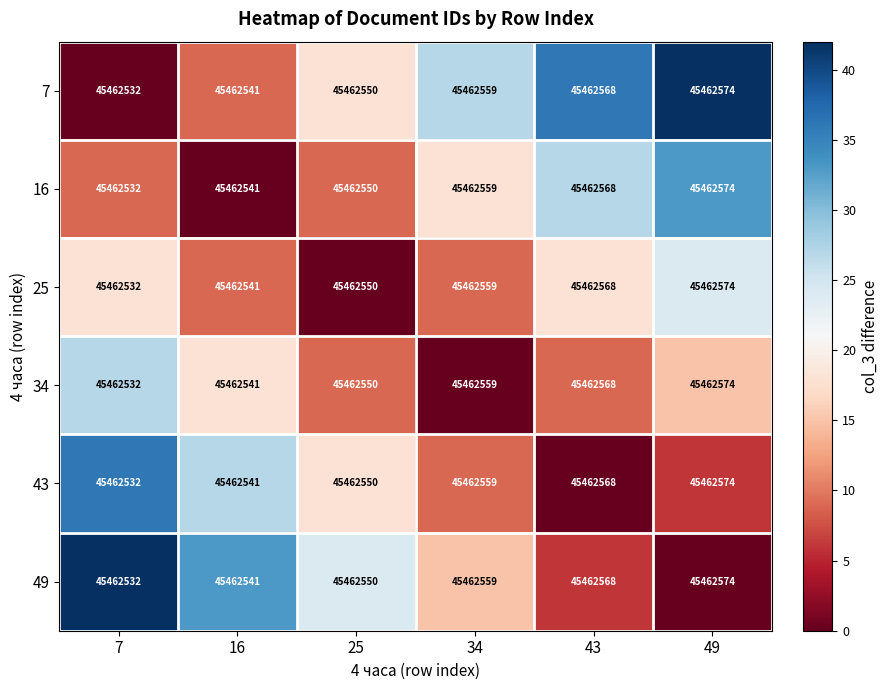

How many series are shown in this chart?

6